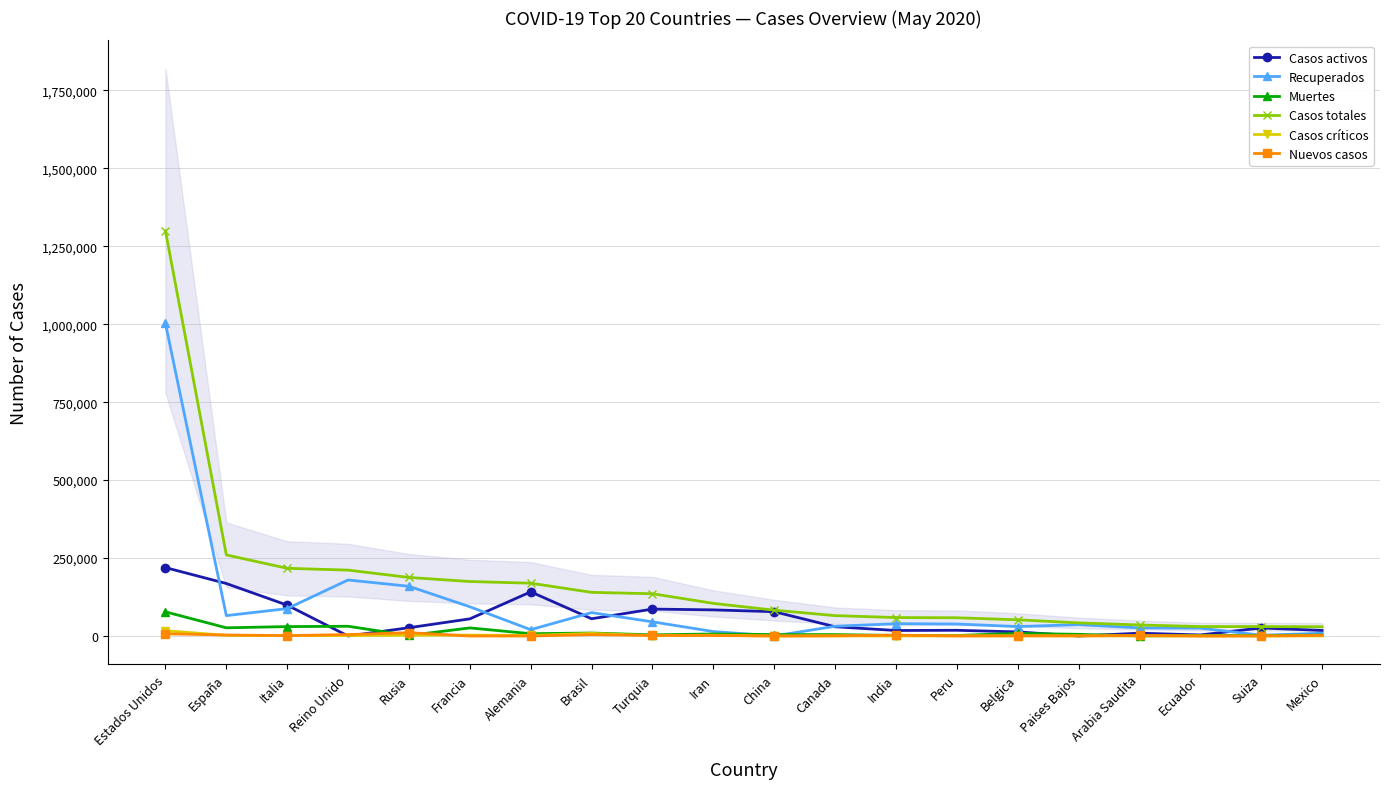

What position from the right is Italia?

18